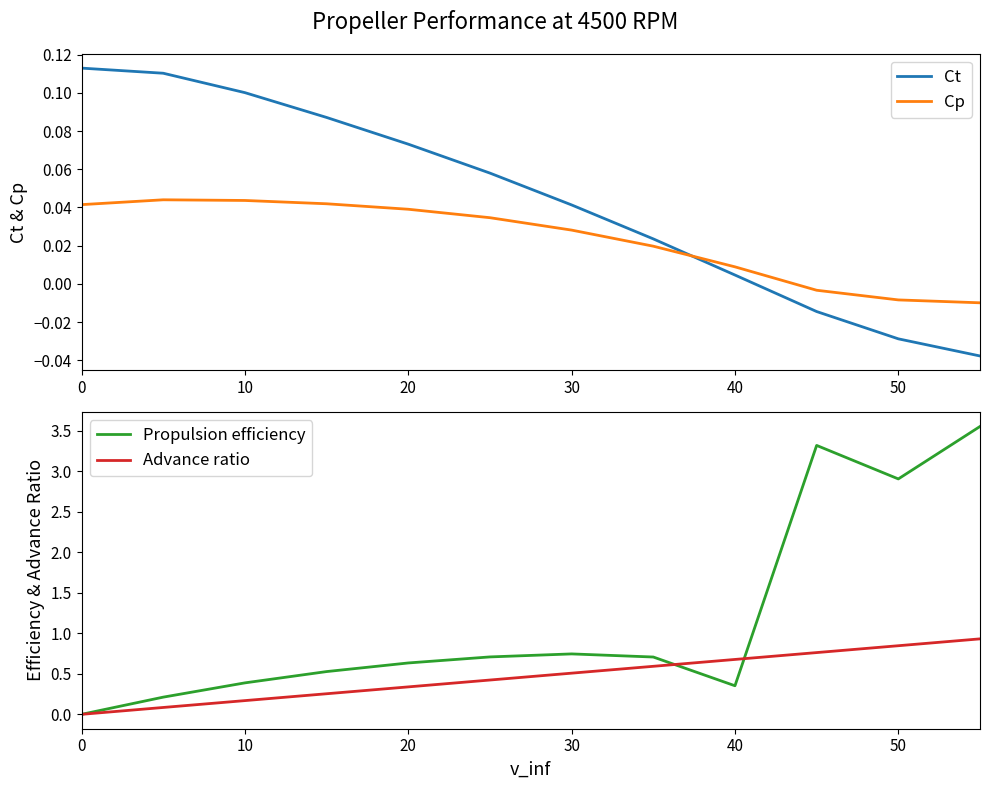

What are all the series names shown in the legend?

Ct, Cp, Propulsion efficiency, Advance ratio